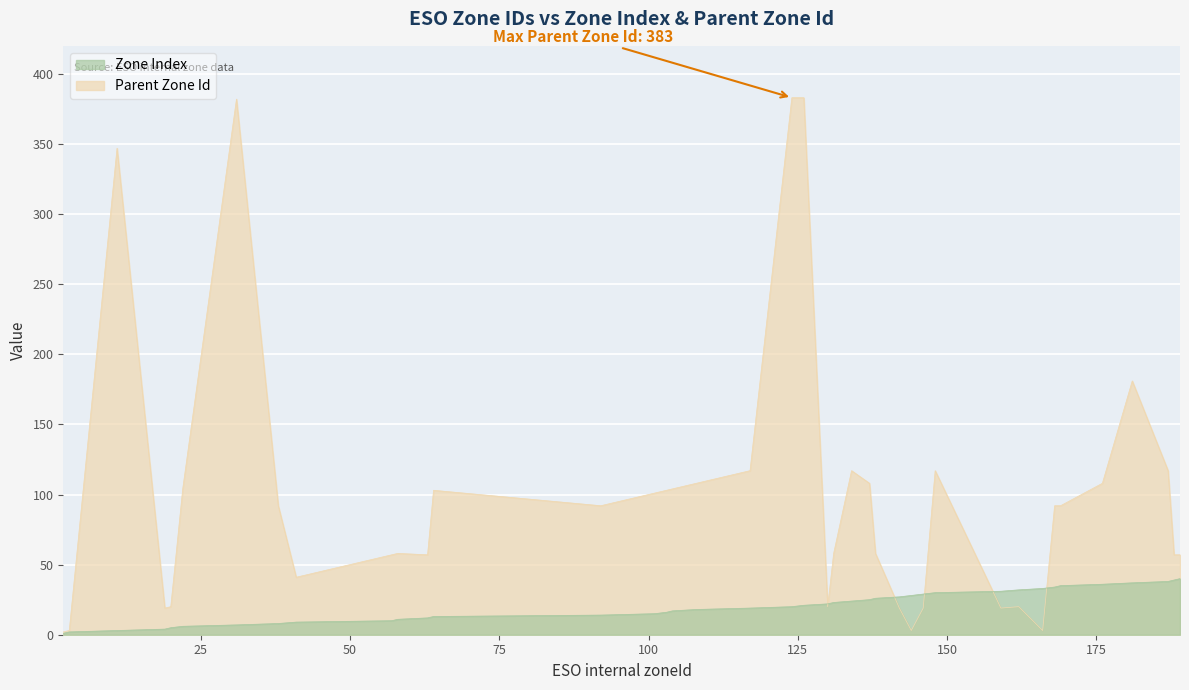

What are all the series names shown in the legend?

Zone Index, Parent Zone Id